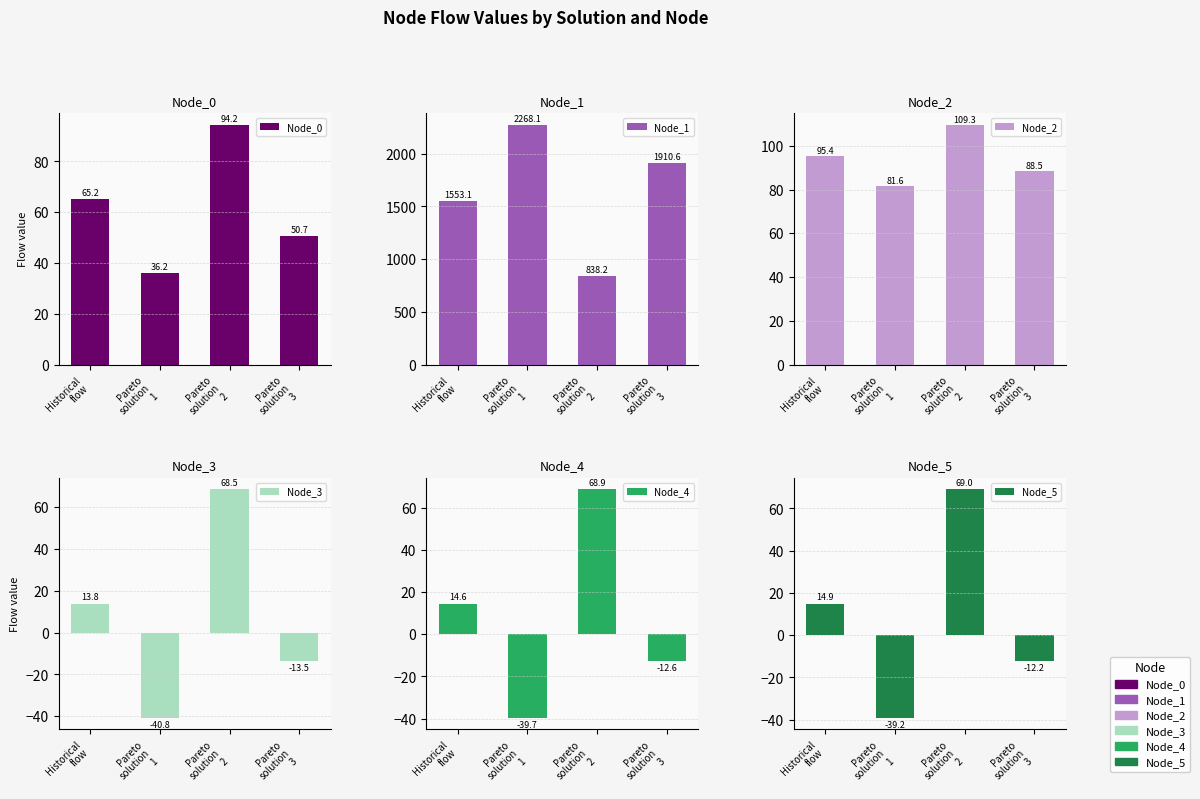

What is the sum of all Node_0 values?

246.3